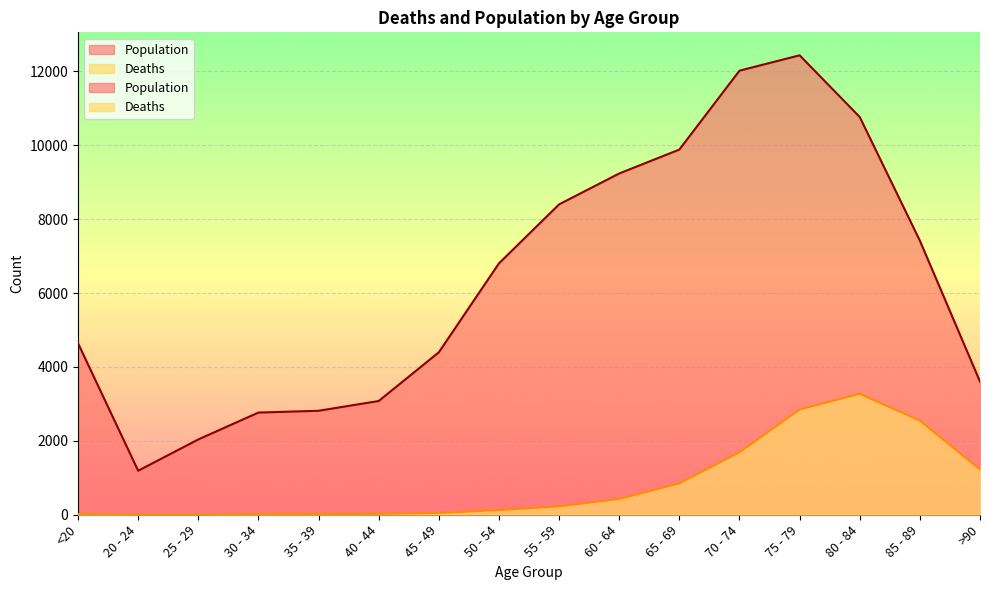

Rank the series by their average value, from lowest to highest.

Deaths, Population